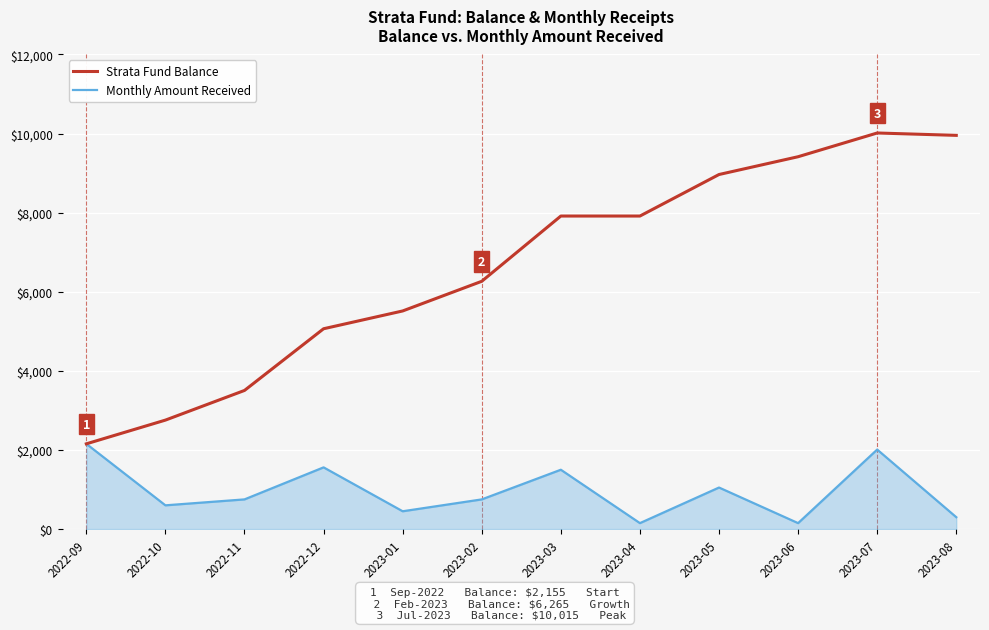

What is the average value of the Strata Fund Balance series?

6620